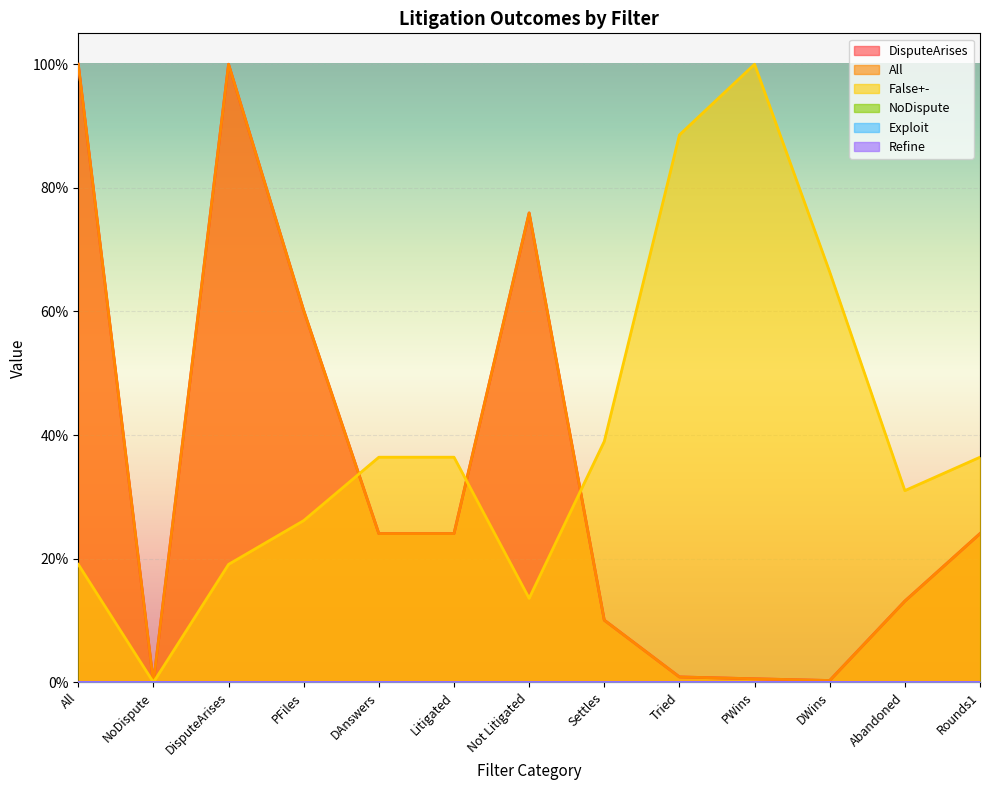

Which label corresponds to the smallest value in the chart?

NoDispute